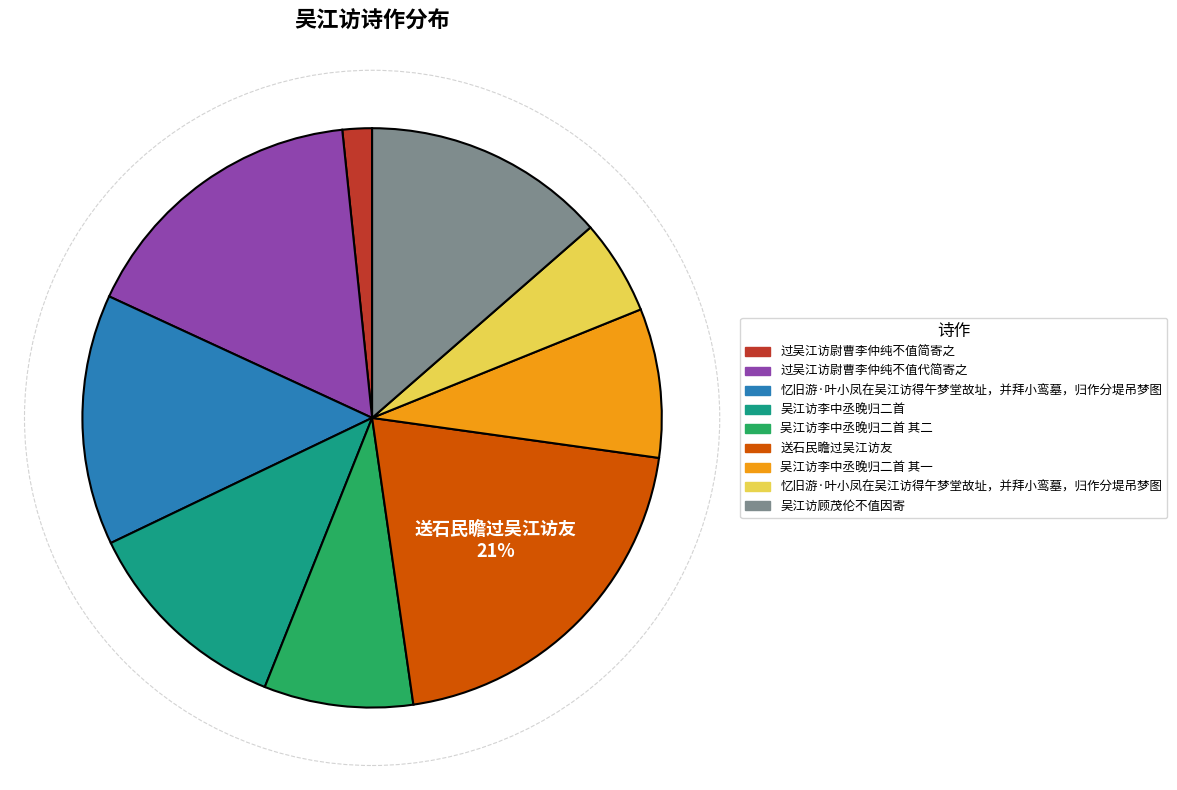

Does any single category account for the majority?

No